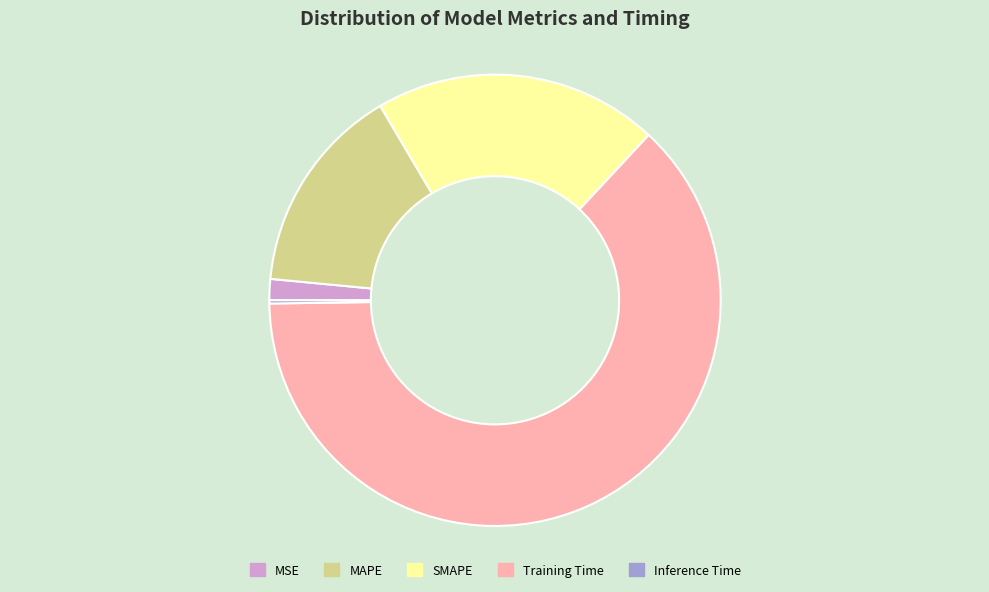

Is the sum of MSE and MAPE greater than half?

No